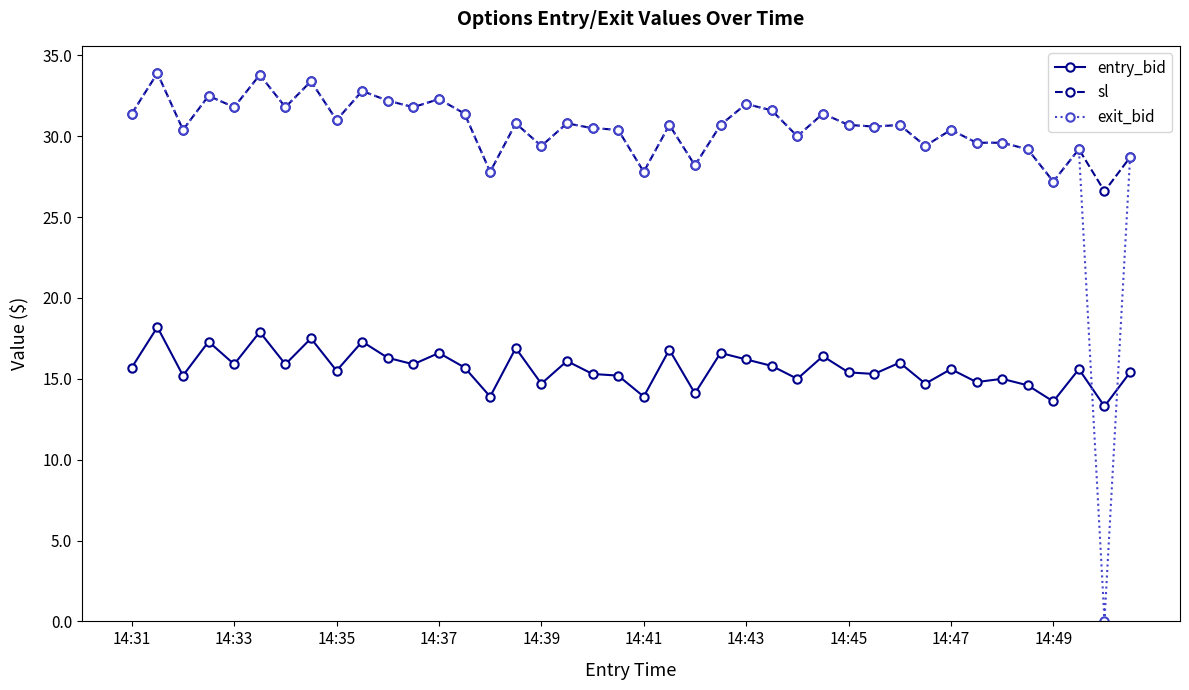

What is the difference between the maximum and minimum values in the entry_bid series?

4.9